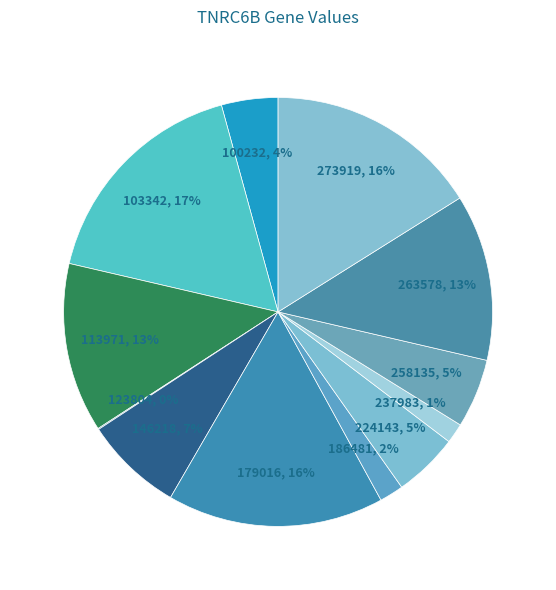

To the nearest percent, what portion does 103342 represent?

17%